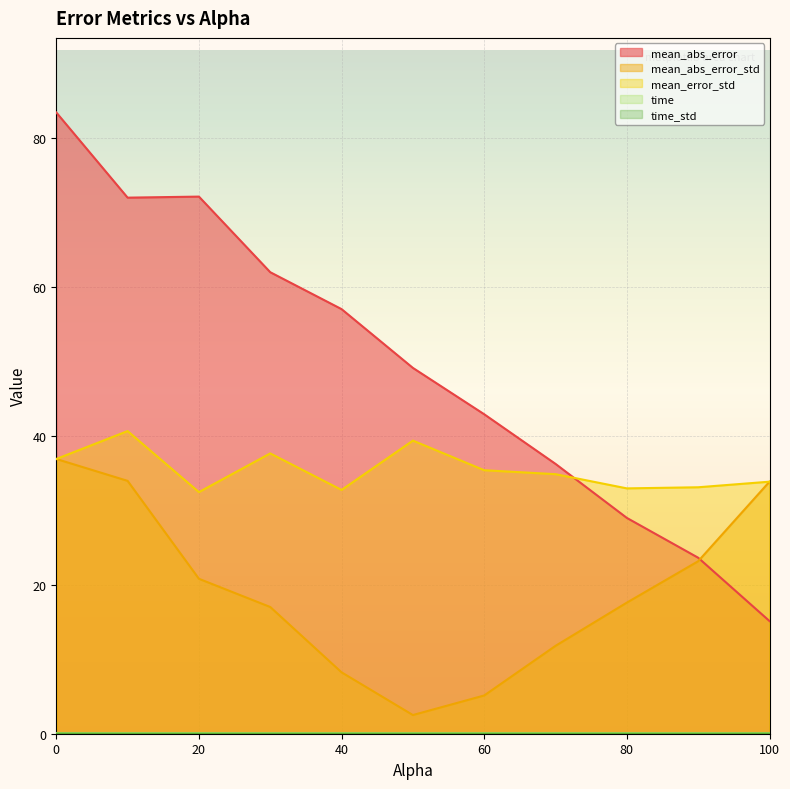

Which series has the largest range (max minus min)?

mean_abs_error